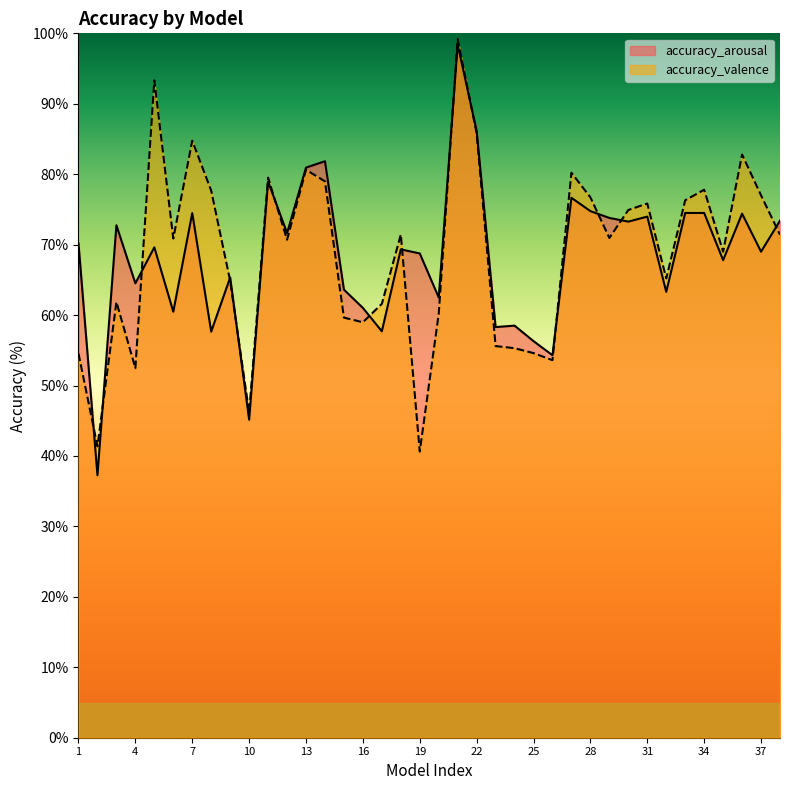

Rank the categories by accuracy_valence value from highest to lowest.

21, 5, 22, 7, 36, 13, 27, 11, 14, 34, 8, 37, 28, 33, 31, 30, 18, 38, 29, 6, 12, 35, 32, 9, 3, 17, 20, 15, 16, 23, 24, 25, 1, 26, 4, 10, 2, 19